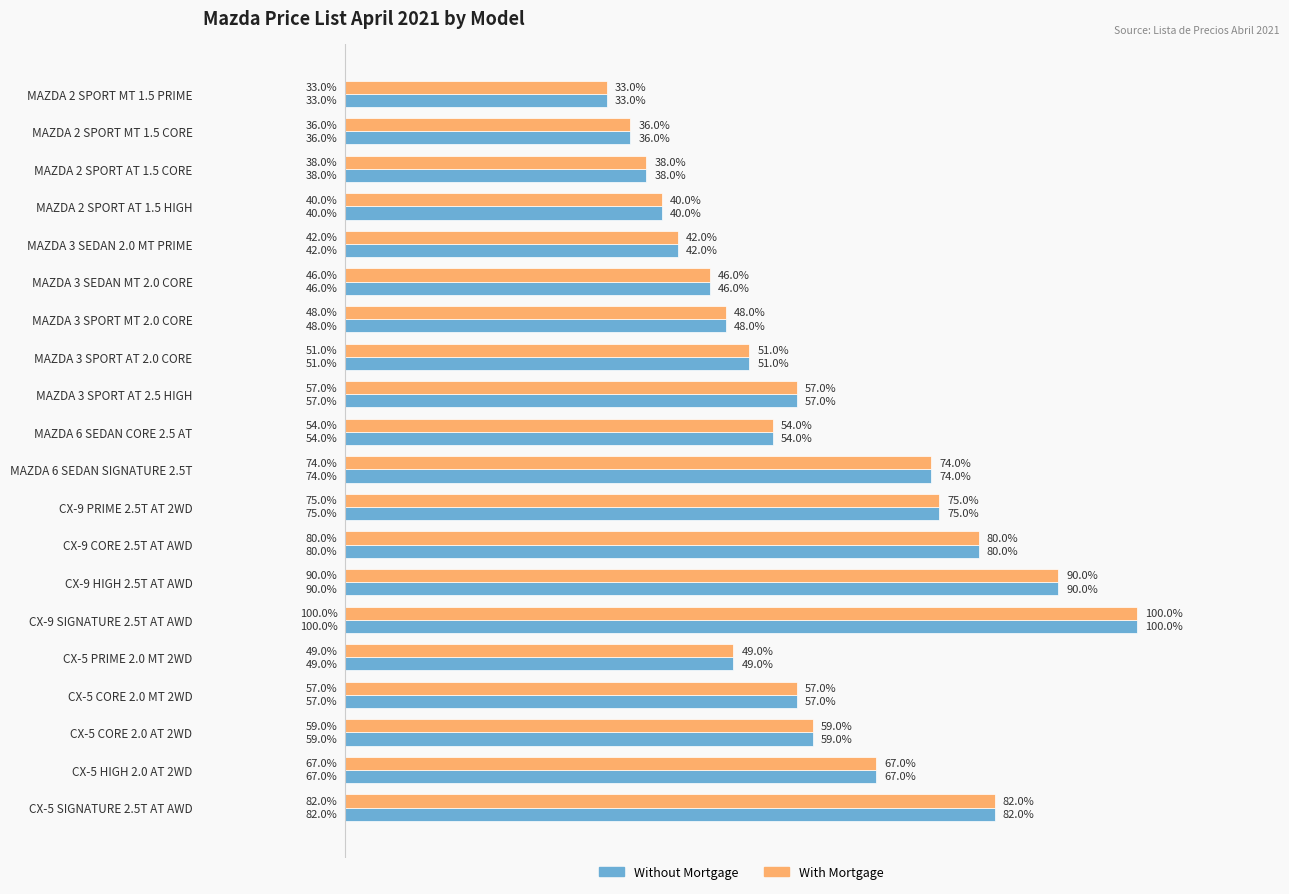

What are all the series names shown in the legend?

Without Mortgage, With Mortgage